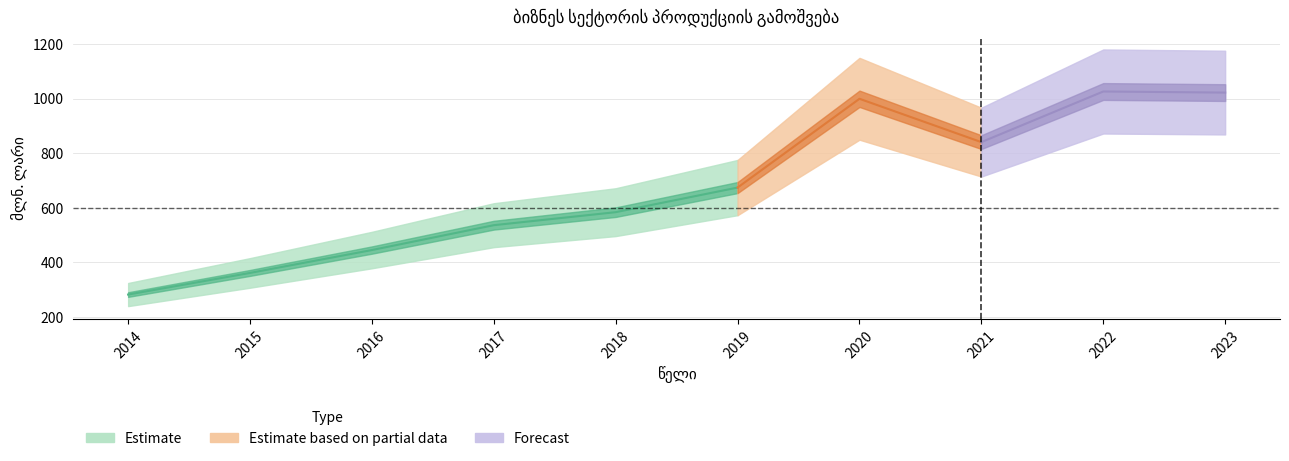

List the labels in order of value, largest first.

2022, 2023, 2020, 2021, 2019, 2018, 2017, 2016, 2015, 2014